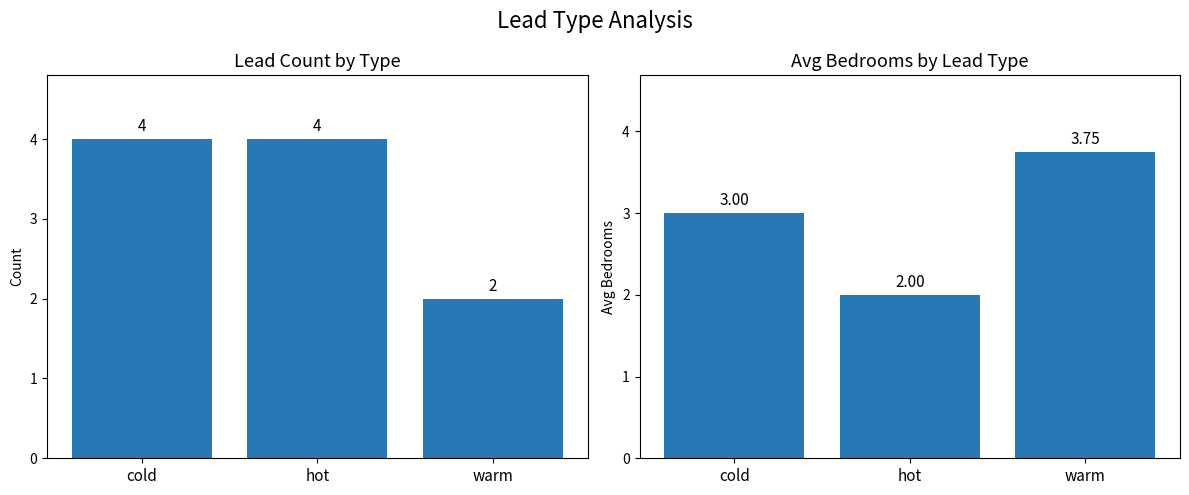

Rank the series by their average value, from highest to lowest.

Count, Avg Bedrooms